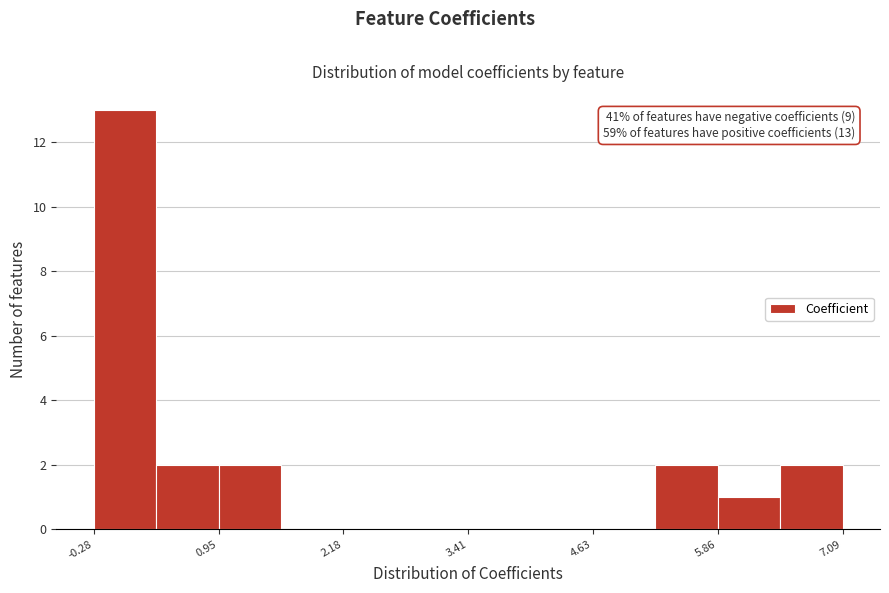

Around what value on the x-axis is the tallest bar? Give the approximate position of its centre, as read against the axis.

0.0